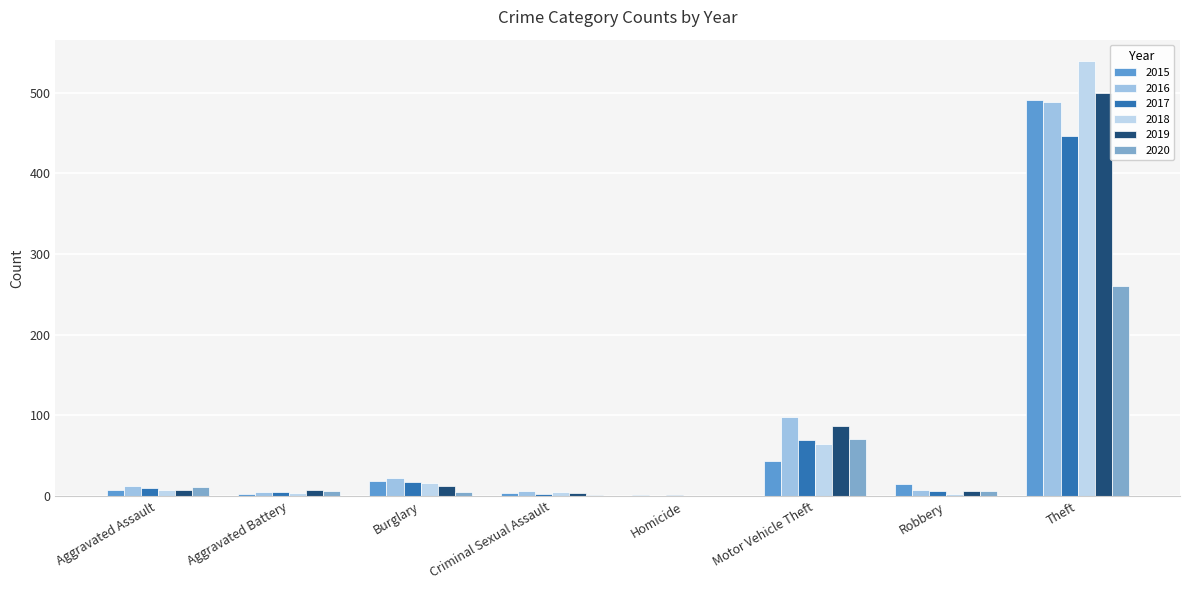

Reading left to right, list all the values displayed in this chart.

2015: Aggravated Assault=8	Aggravated Battery=3	Burglary=19	Criminal Sexual Assault=4	Homicide=1	Motor Vehicle Theft=43	Robbery=15	Theft=491
2016: Aggravated Assault=13	Aggravated Battery=5	Burglary=22	Criminal Sexual Assault=6	Homicide=0	Motor Vehicle Theft=98	Robbery=8	Theft=489
2017: Aggravated Assault=10	Aggravated Battery=5	Burglary=18	Criminal Sexual Assault=2	Homicide=1	Motor Vehicle Theft=69	Robbery=6	Theft=447
2018: Aggravated Assault=7	Aggravated Battery=4	Burglary=16	Criminal Sexual Assault=5	Homicide=0	Motor Vehicle Theft=65	Robbery=3	Theft=539
2019: Aggravated Assault=7	Aggravated Battery=8	Burglary=12	Criminal Sexual Assault=4	Homicide=0	Motor Vehicle Theft=87	Robbery=6	Theft=500
2020: Aggravated Assault=11	Aggravated Battery=6	Burglary=5	Criminal Sexual Assault=1	Homicide=0	Motor Vehicle Theft=71	Robbery=6	Theft=261